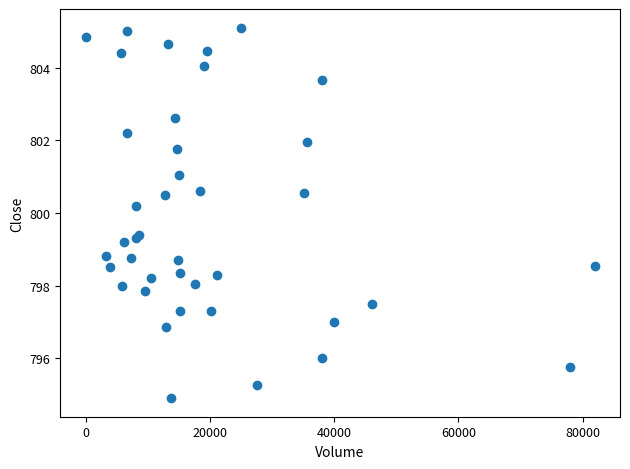

What Y value in the scatter plot is closest to 800?

800.2